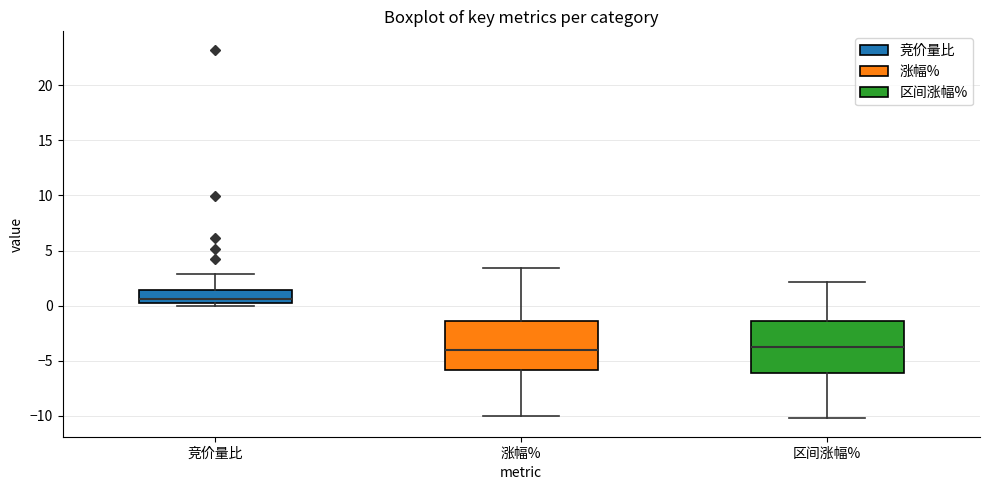

Reading left to right, read every box against the y-axis: the position of its median line, the range the box covers, and the ends of its whiskers. The values are not printed on the chart, so give them approximately, as read against the axis.

竞价量比: median 0.5, box 0.0 to 1.5, whiskers 0.0 (just below the box's lower edge) to 3.0
涨幅%: median -4.0, box -6.0 to -1.5, whiskers -10.0 to 3.5
区间涨幅%: median -4.0, box -6.0 to -1.5, whiskers -10.0 to 2.0